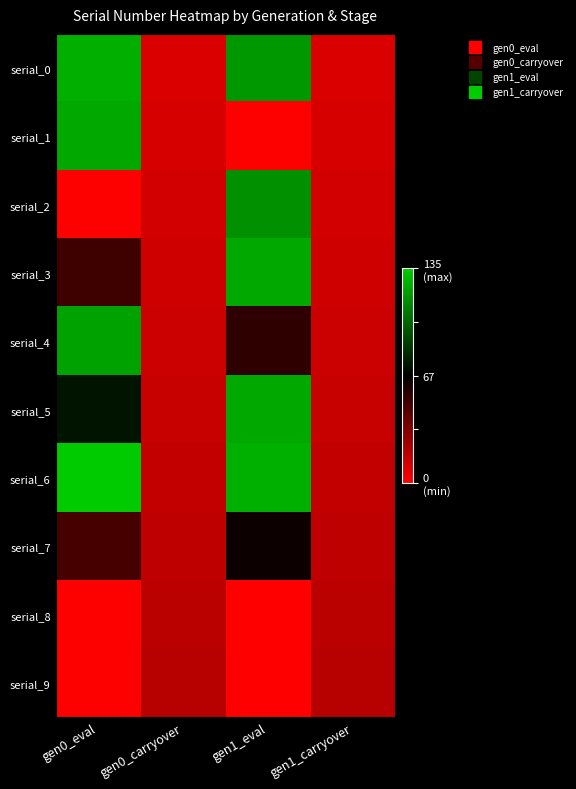

At how many categories does at least one series exceed 0?

2